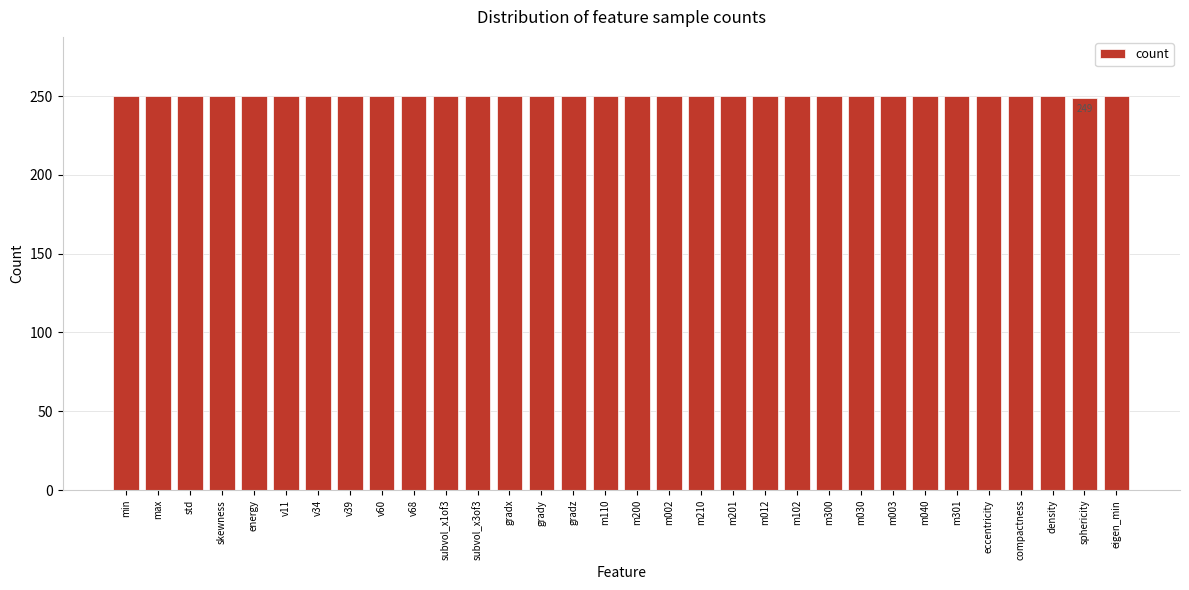

What value does the data have at sphericity?

249